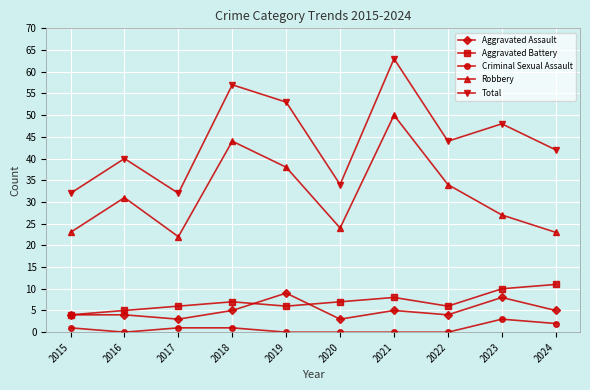

List the series in order of their peak value, lowest first.

Criminal Sexual Assault, Aggravated Assault, Aggravated Battery, Robbery, Total